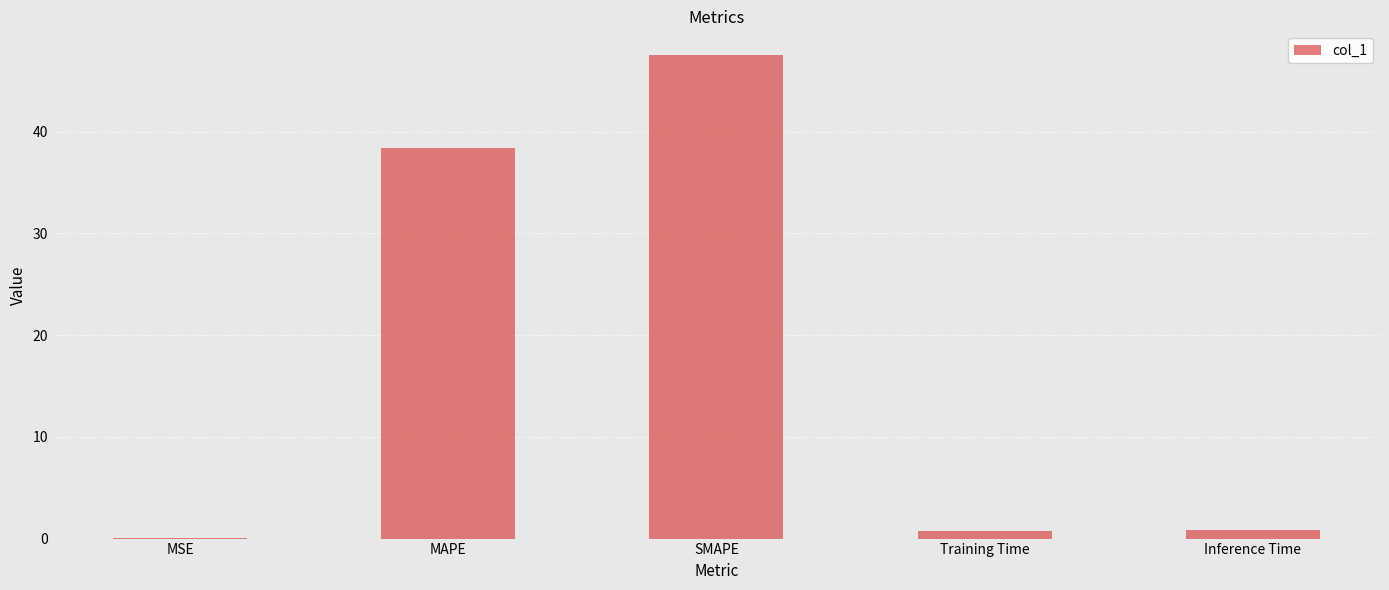

Reading left to right, extract all data points from this chart.

MSE=0.1	MAPE=38.4	SMAPE=47.5	Training Time=0.8	Inference Time=0.8